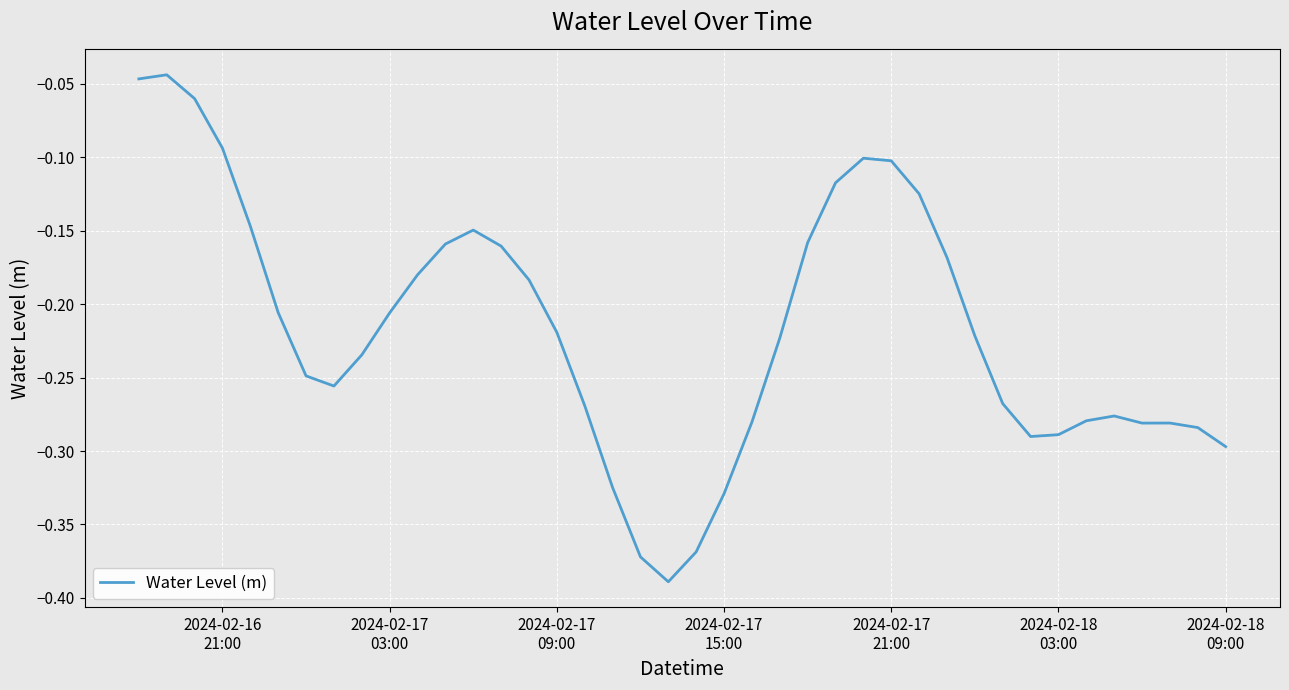

What is the difference between the maximum and minimum values?

0.3